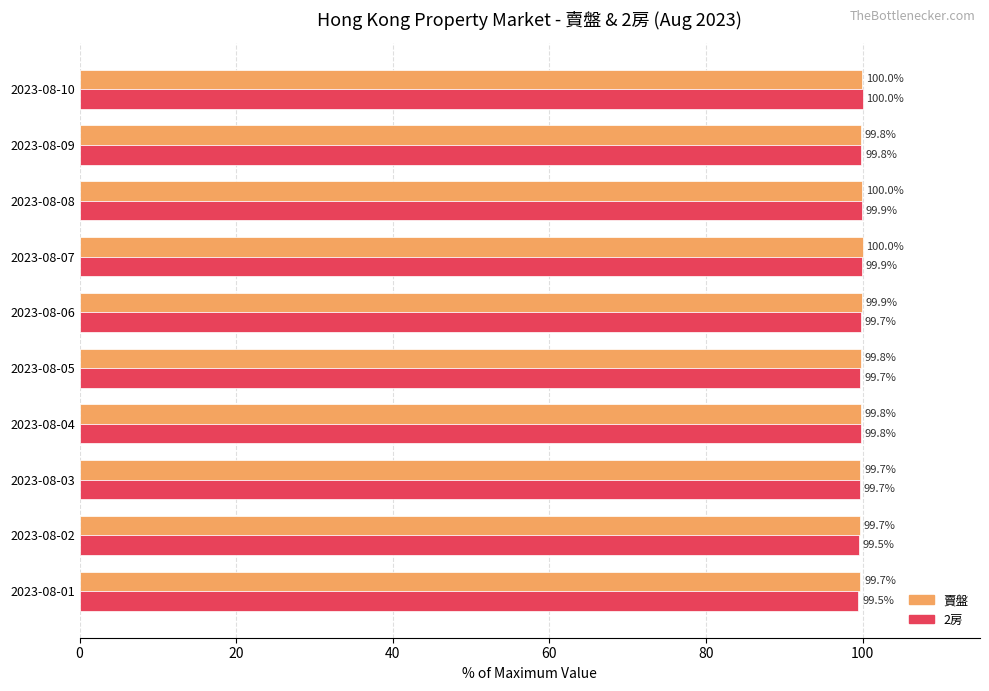

List the series in order of their overall mean, lowest first.

2房, 賣盤